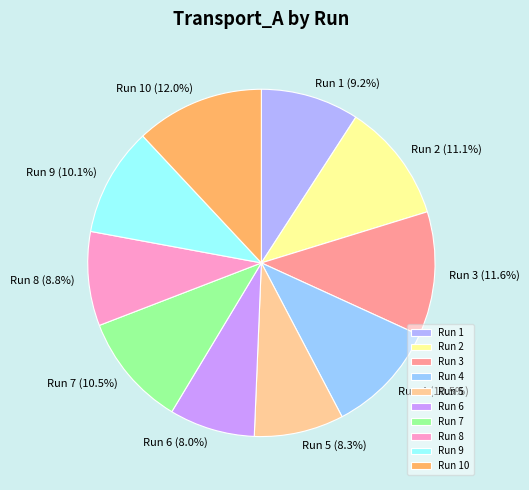

What portion of the pie excludes Run 7?

89.5%